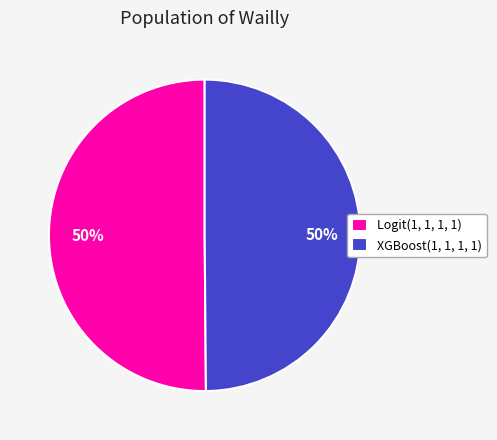

To the nearest percent, what is the combined percentage of Logit(1, 1, 1, 1) and XGBoost(1, 1, 1, 1)?

100%